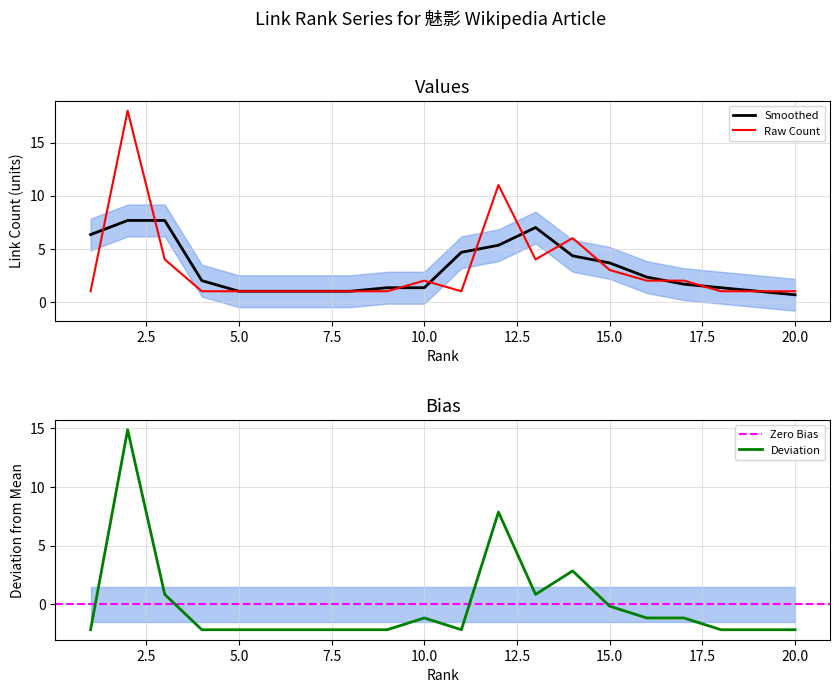

What is the minimum value for Smoothed?

0.7